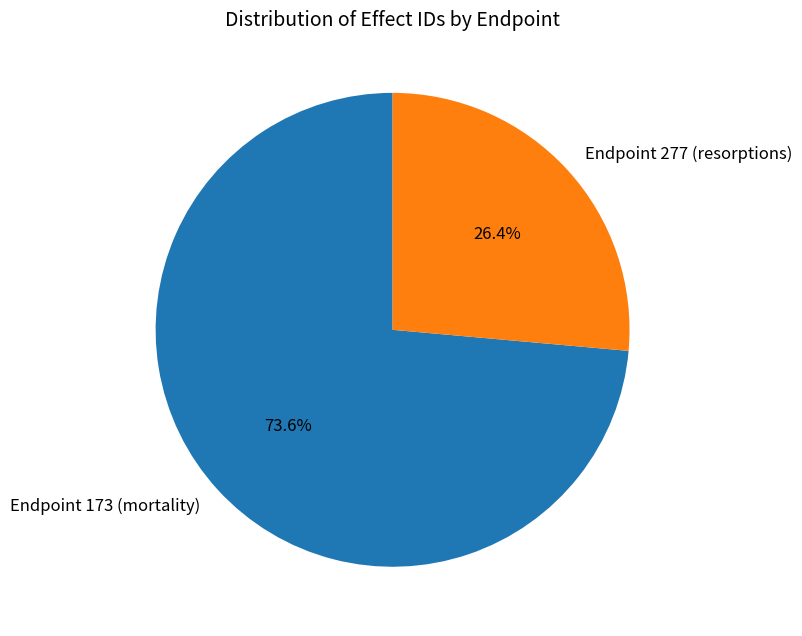

To the nearest percent, what percentage of the pie is Endpoint 173 (mortality)?

74%